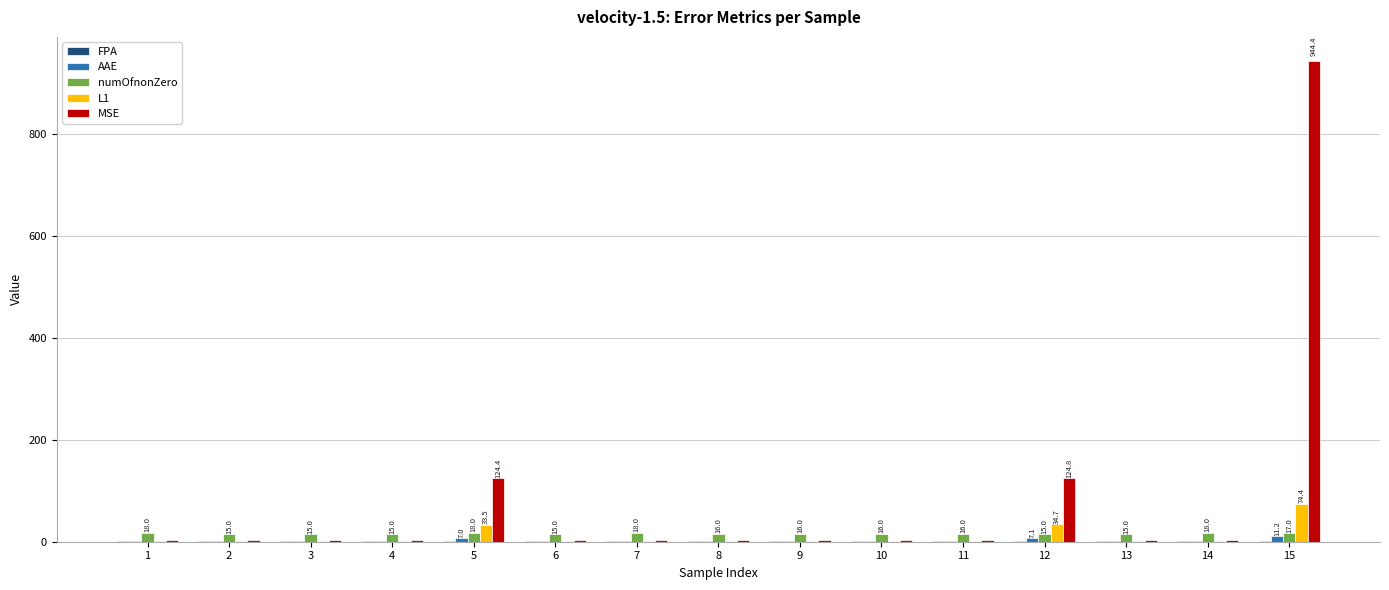

How many groups of bars are there?

15